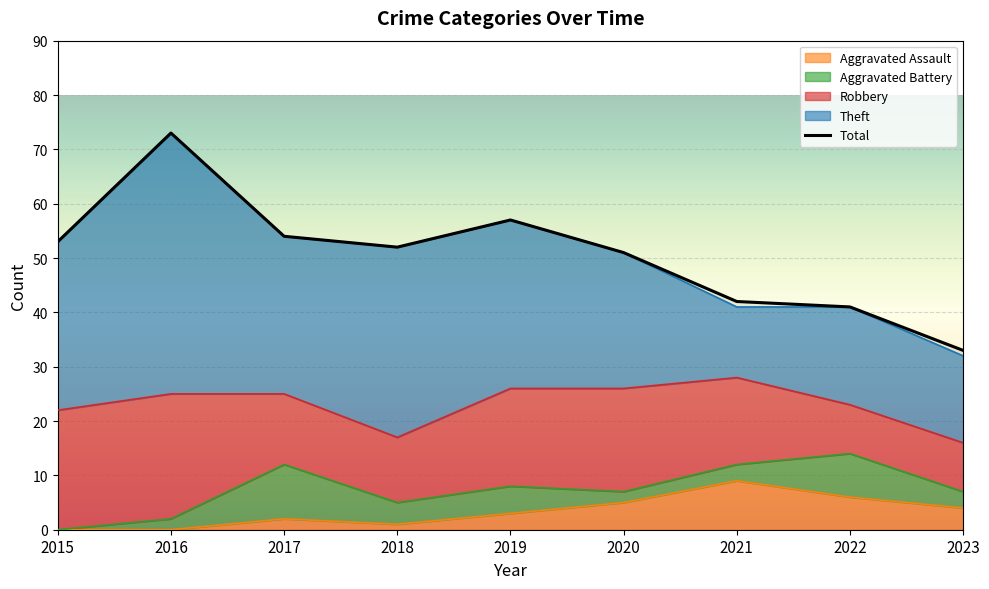

The value at 2016 is 73. True or false?

True